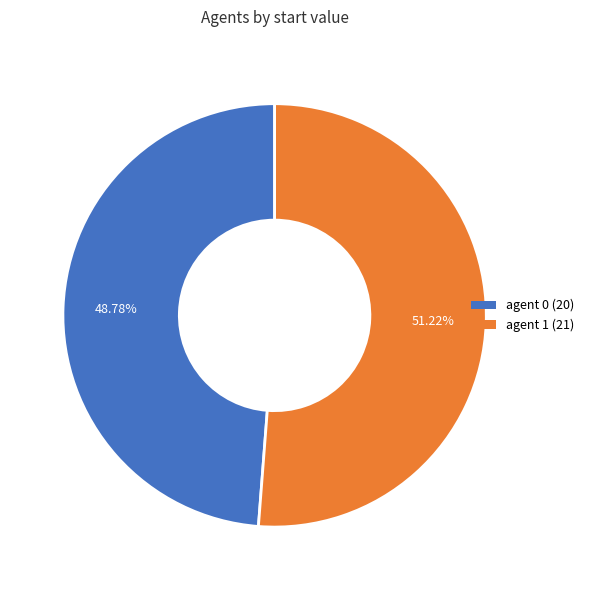

To the nearest percent, what is the average slice percentage?

50%